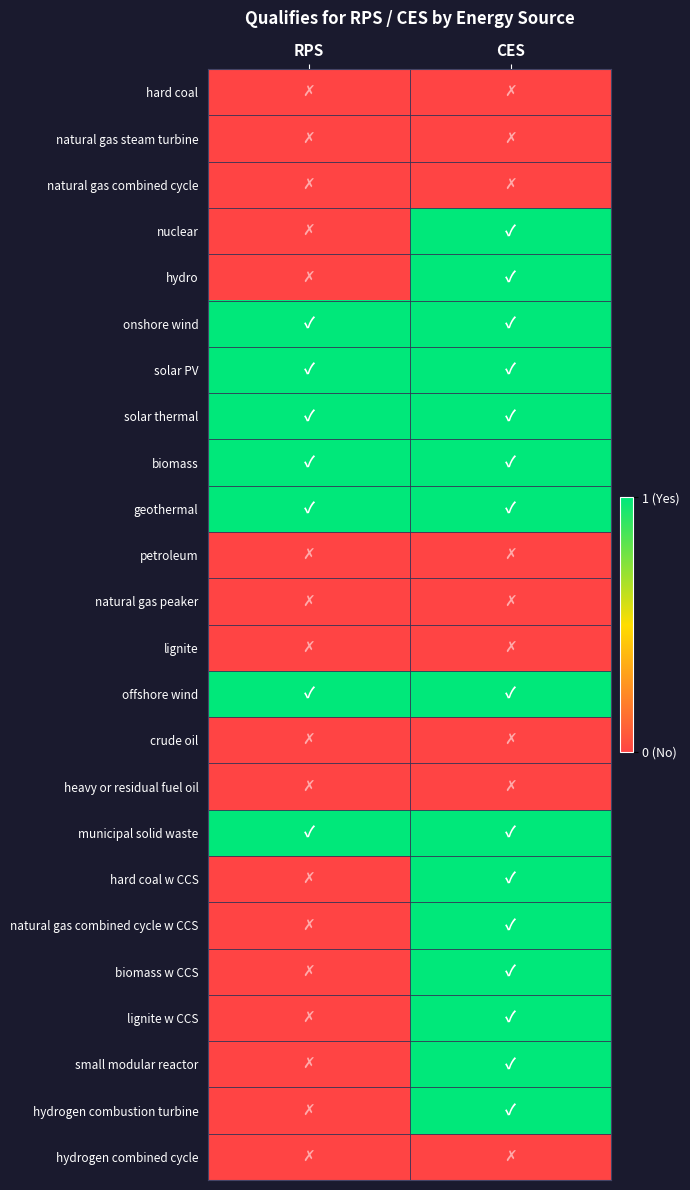

What is the greatest value displayed?

1